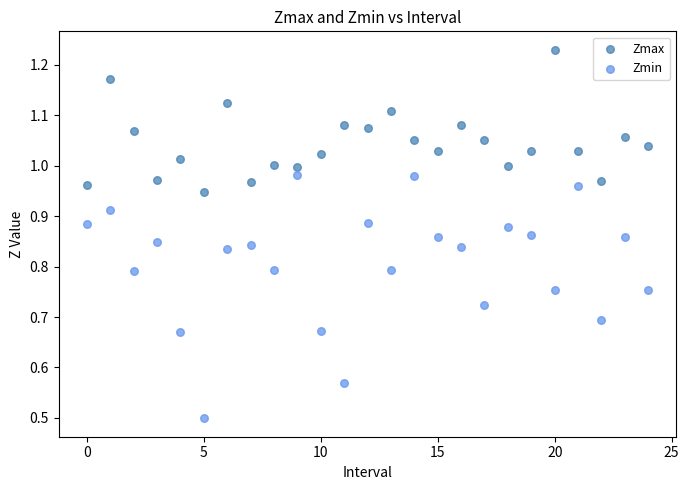

What are all the series names shown in the legend?

Zmax, Zmin